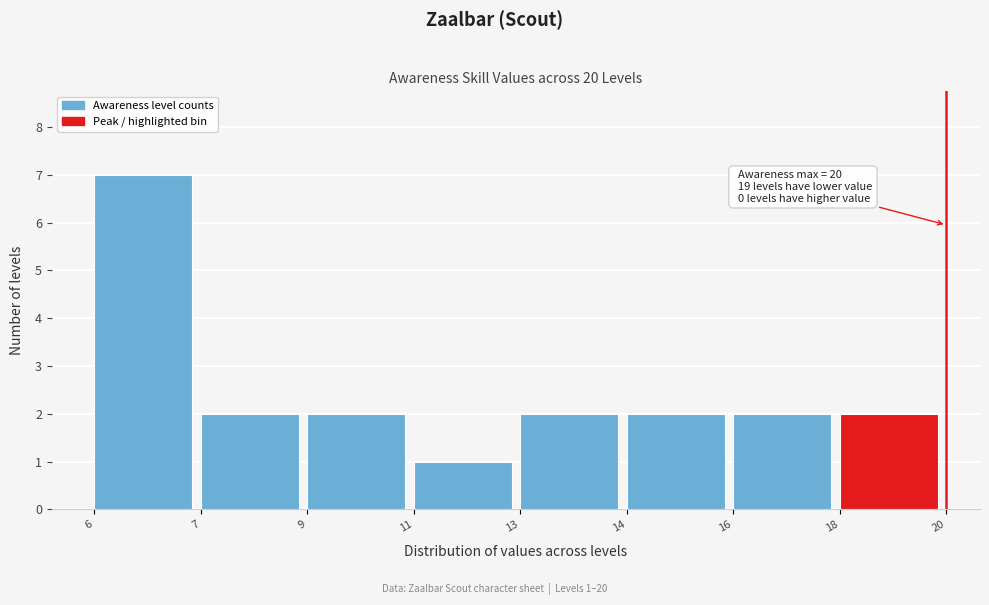

Reading right to left, extract all data points from this chart.

2	2	2	2	1	2	2	7